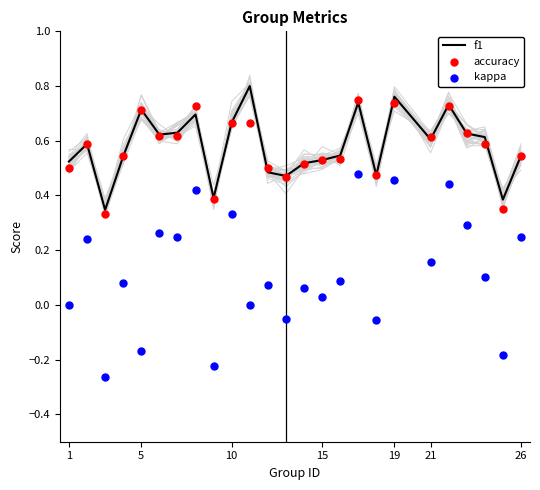

The value of f1 at 21 is 0.6. True or false?

True